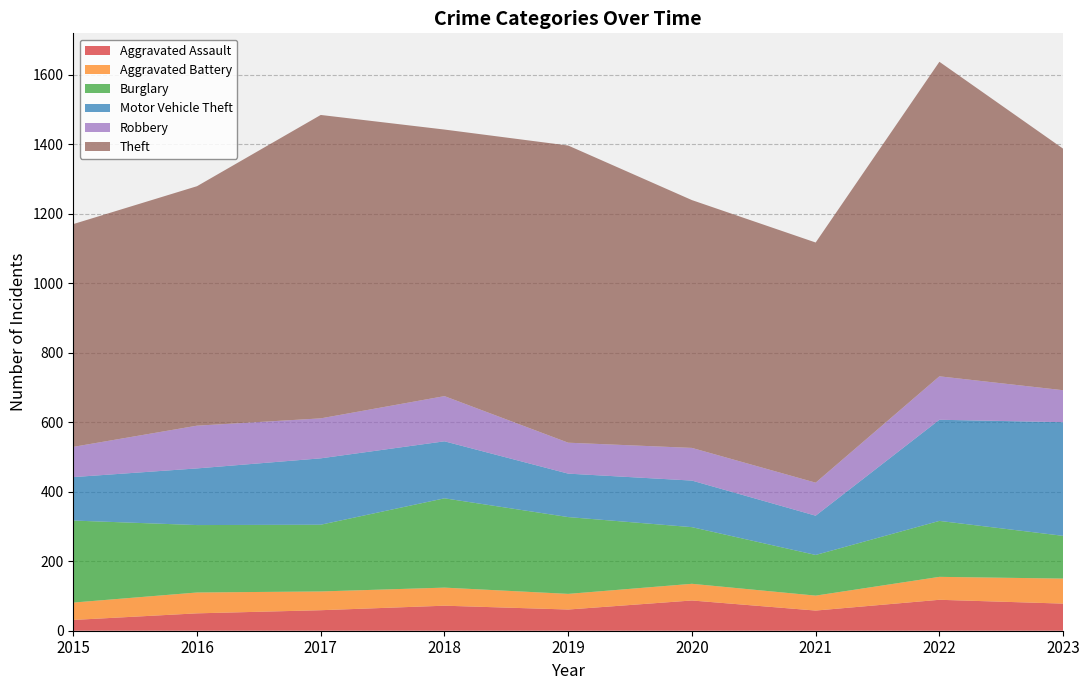

Reading right to left, what are all the values shown in this chart?

Aggravated Assault: 2023=78	2022=89	2021=58	2020=87	2019=61	2018=72	2017=59	2016=50	2015=31
Aggravated Battery: 2023=72	2022=66	2021=43	2020=48	2019=45	2018=52	2017=54	2016=60	2015=50
Burglary: 2023=123	2022=161	2021=117	2020=163	2019=221	2018=257	2017=192	2016=194	2015=236
Motor Vehicle Theft: 2023=327	2022=291	2021=113	2020=134	2019=125	2018=164	2017=191	2016=163	2015=125
Robbery: 2023=92	2022=125	2021=95	2020=94	2019=89	2018=130	2017=115	2016=123	2015=87
Theft: 2023=695	2022=905	2021=691	2020=713	2019=855	2018=767	2017=873	2016=689	2015=641